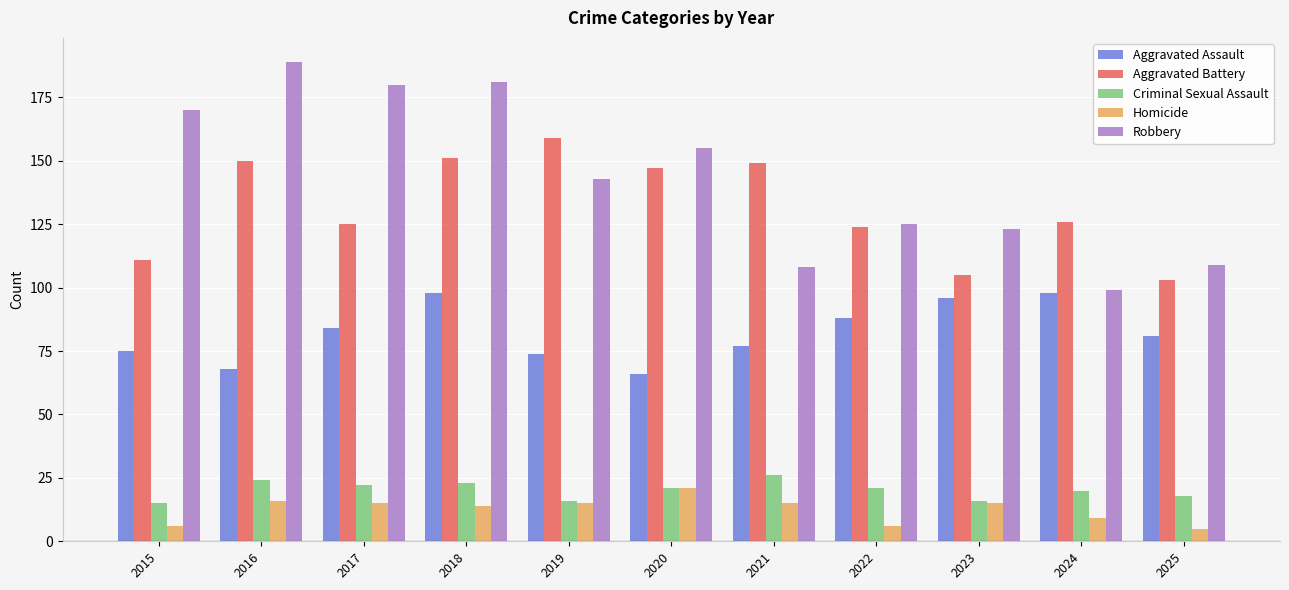

Reading left to right, what are all the values shown in this chart?

Aggravated Assault: 75	68	84	98	74	66	77	88	96	98	81
Aggravated Battery: 111	150	125	151	159	147	149	124	105	126	103
Criminal Sexual Assault: 15	24	22	23	16	21	26	21	16	20	18
Homicide: 6	16	15	14	15	21	15	6	15	9	5
Robbery: 170	189	180	181	143	155	108	125	123	99	109